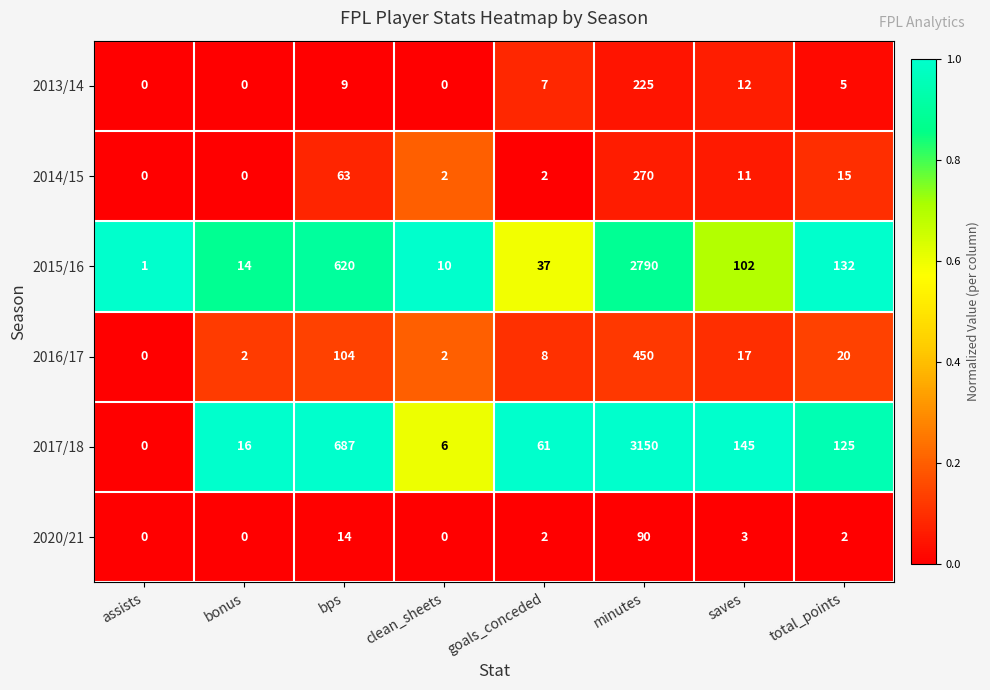

What value does the 2013/14 series have at bps?

9